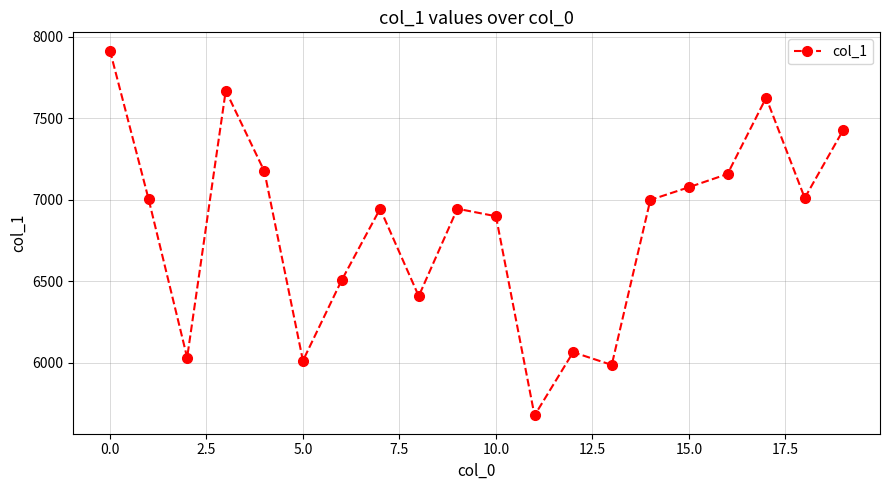

True or false: there are more than 1 points higher than both neighbors.

True